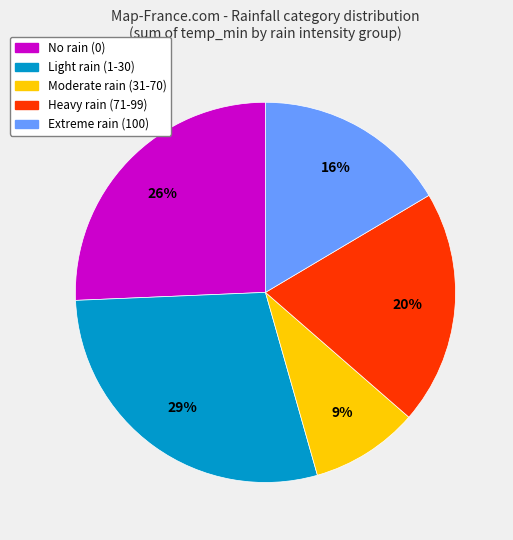

To the nearest percent, what is the difference between the largest and smallest slice percentages?

20%